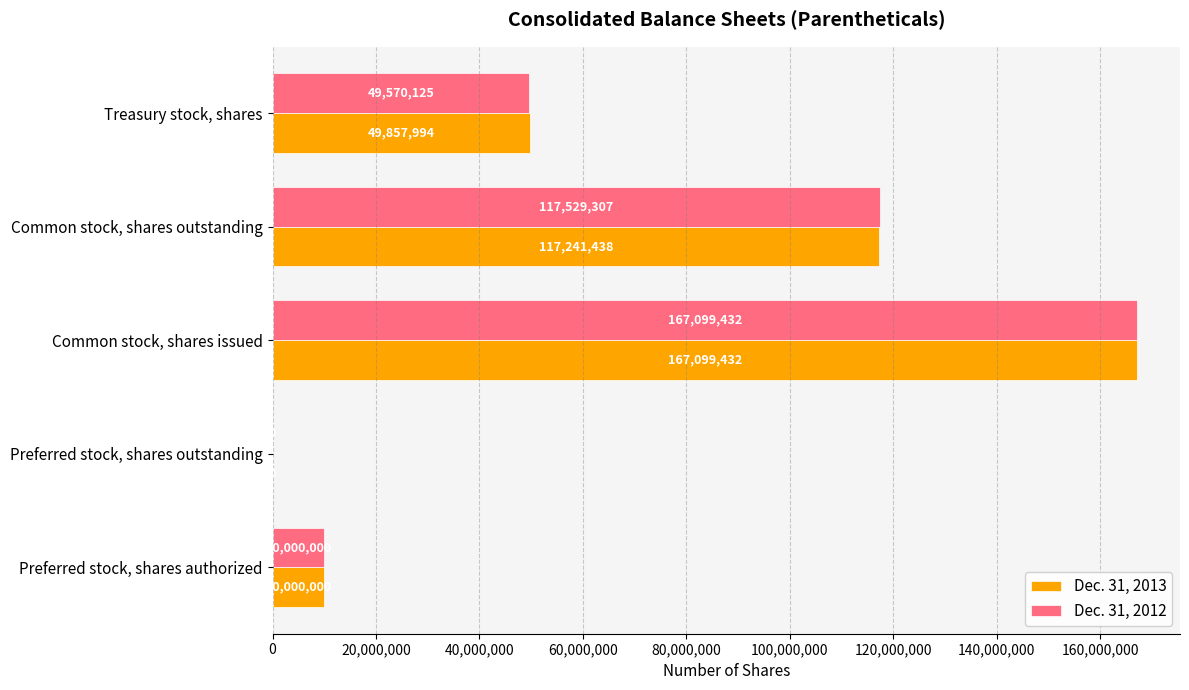

Is it true that Dec. 31, 2013 equals 49857994 at Treasury stock, shares?

True